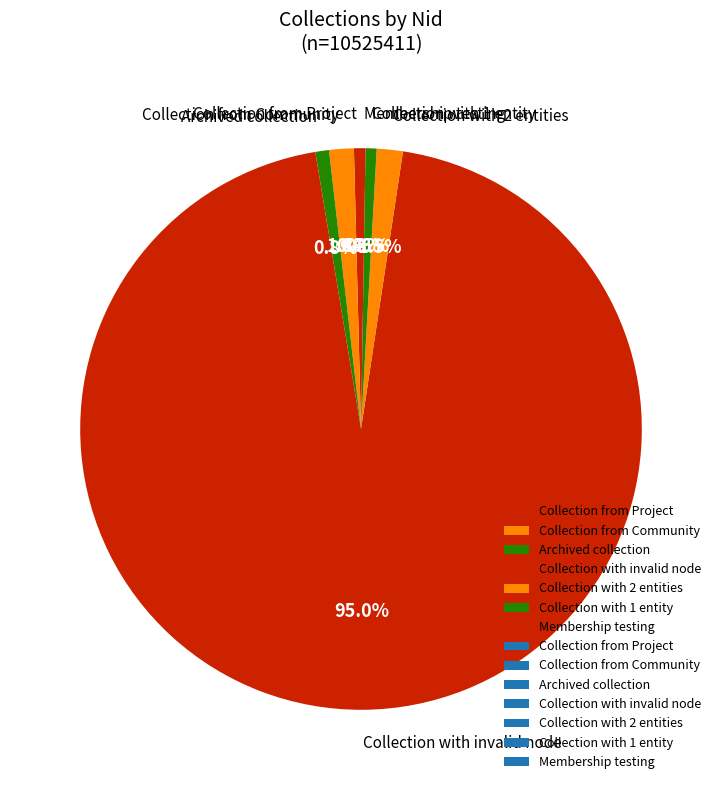

What percentage is the Collection with invalid node slice, to the nearest percent?

95%